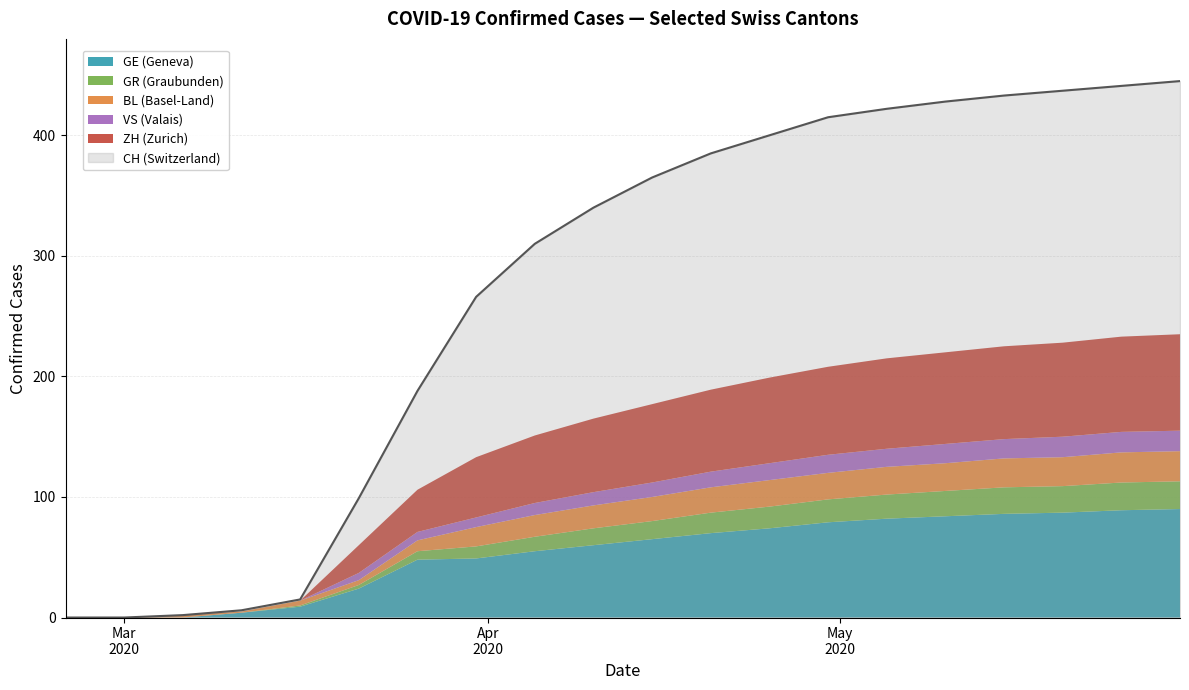

What is the maximum value for CH (Switzerland)?

445